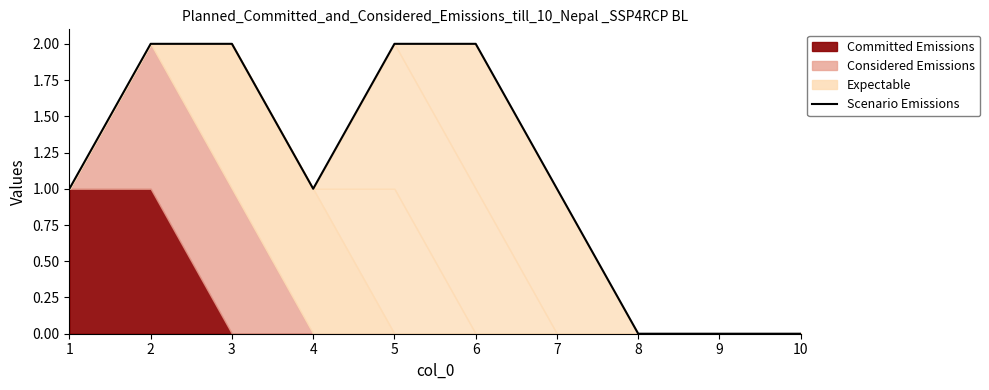

What is the maximum value shown in the chart?

2